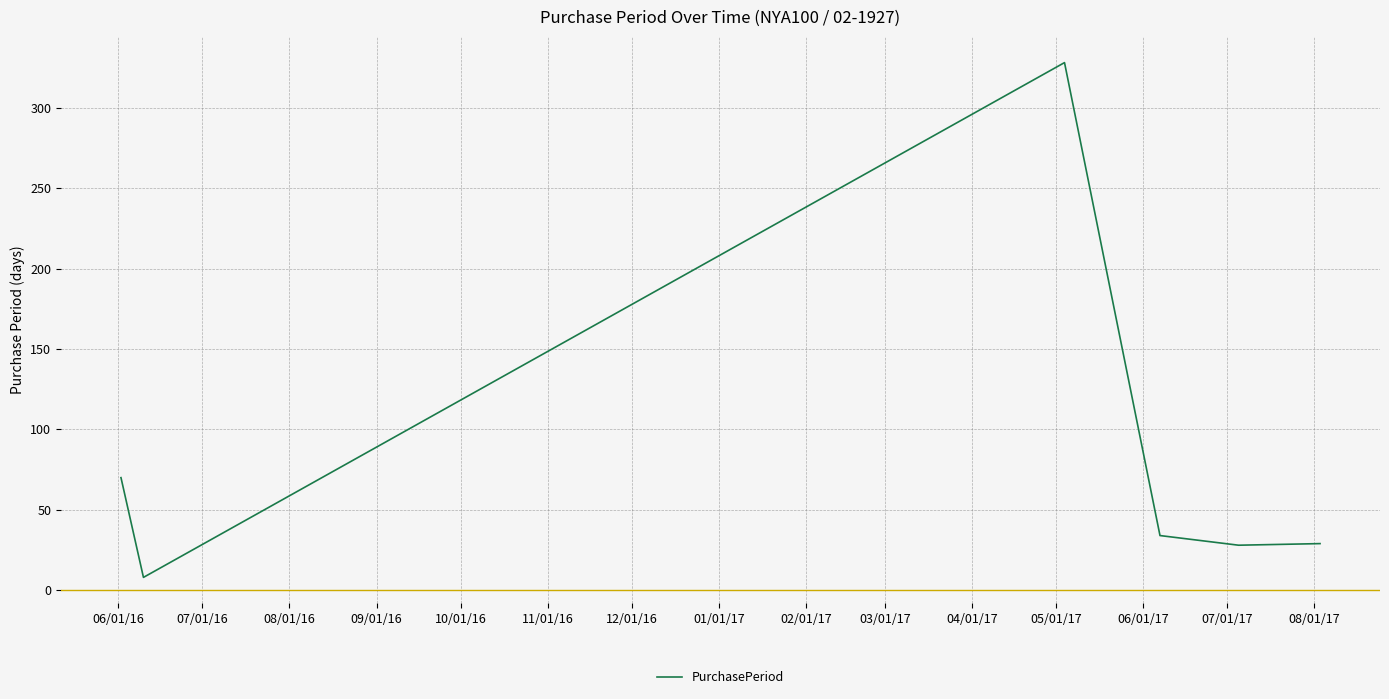

True or false: the data has more than 0 interior local peaks.

True